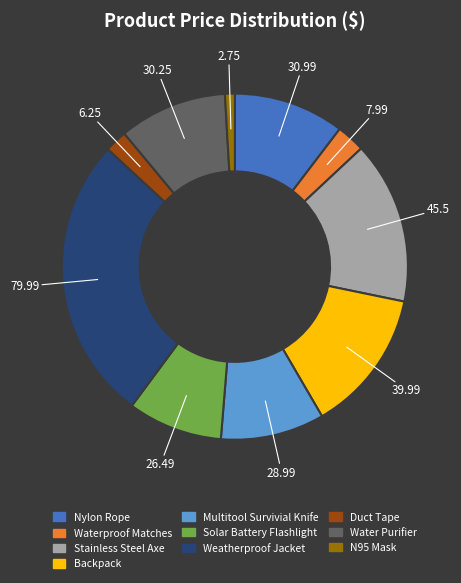

How many segments does this pie chart have?

10